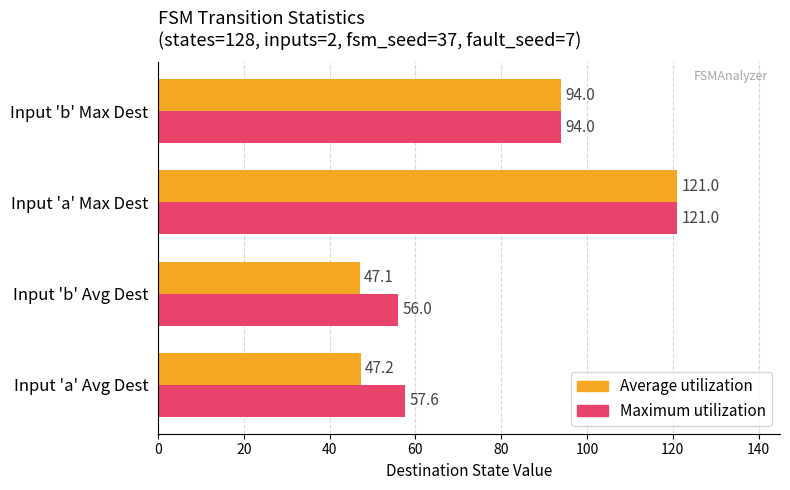

At which label does Average utilization reach its peak?

Input 'a' Max Dest